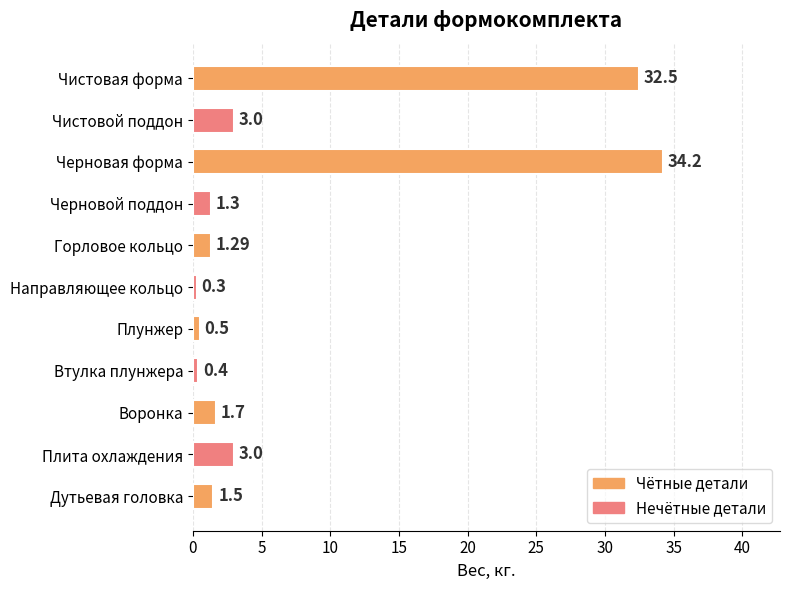

What is the label of the 11th bar from the bottom?

Чистовая форма